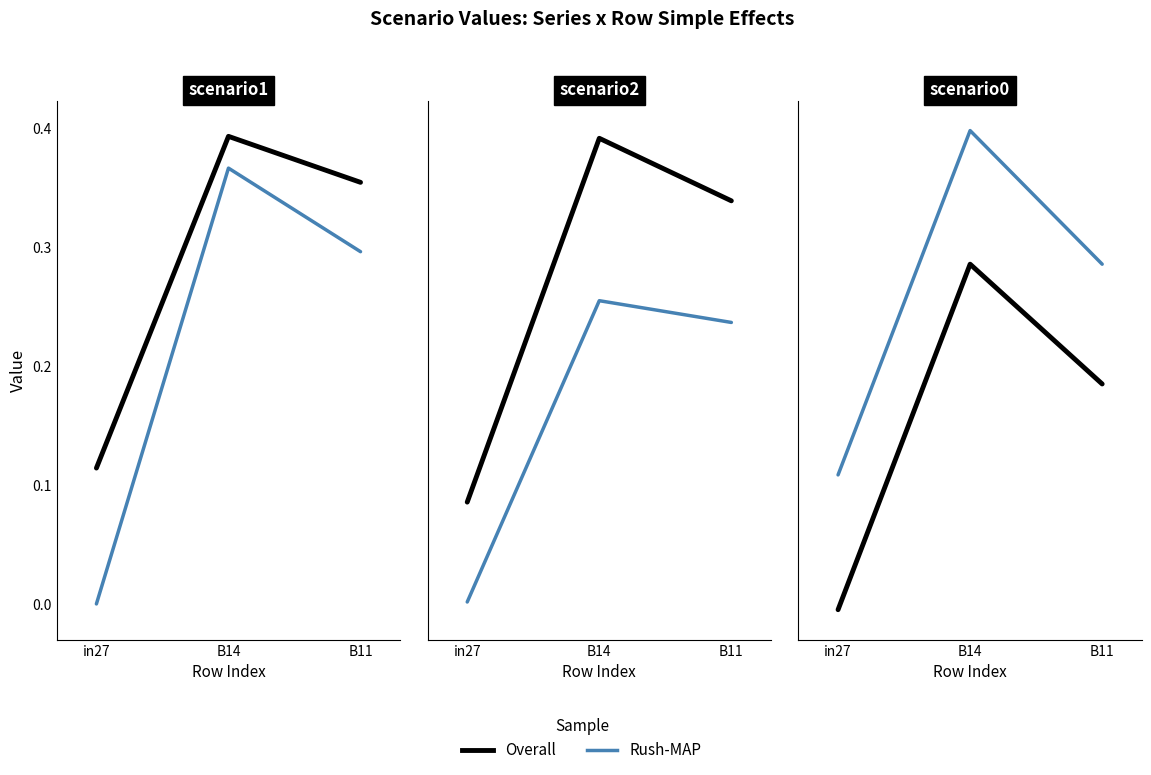

The value of Overall at B14 is 0.4. True or false?

True